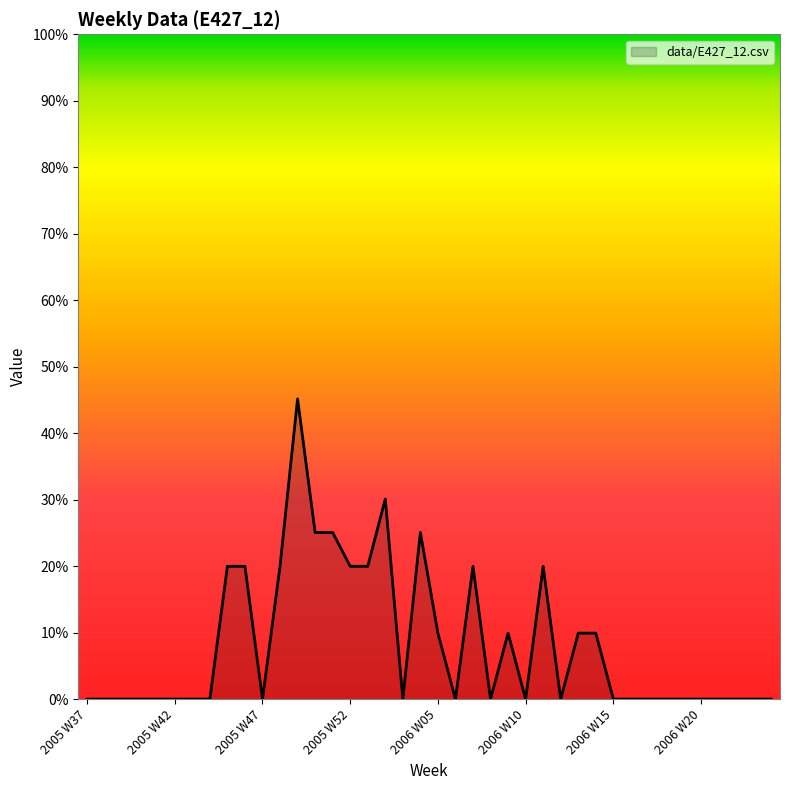

Is this an area chart (filled region under the line)?

Yes